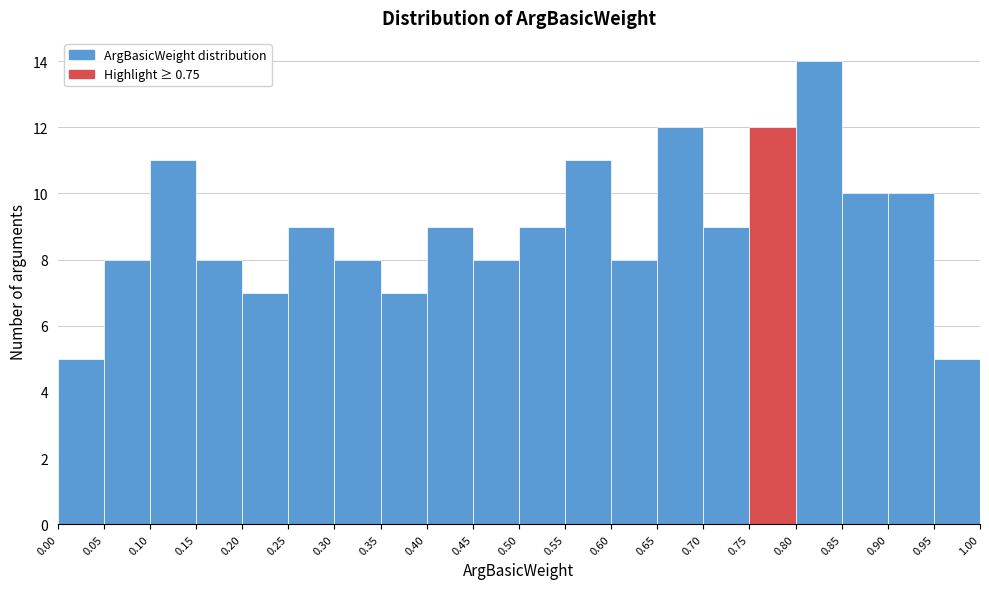

What is the height of the bar covering 0.90 to 0.95 on the x-axis? The values are not printed on the chart, so give them approximately, as read against the axis.

10